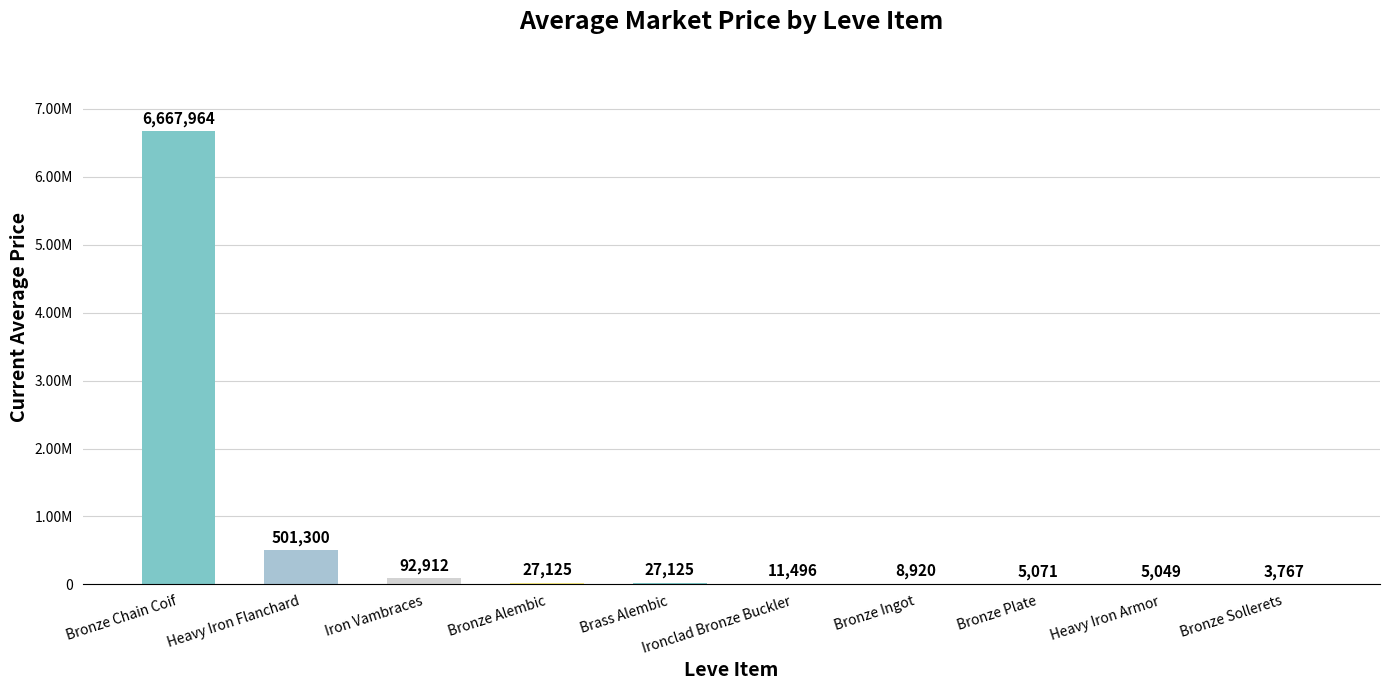

Reading left to right, extract all data points from this chart.

6667963.5	501300.0	92912.5	27125.0	27125.0	11496.0	8919.7	5071.0	5048.9	3767.0